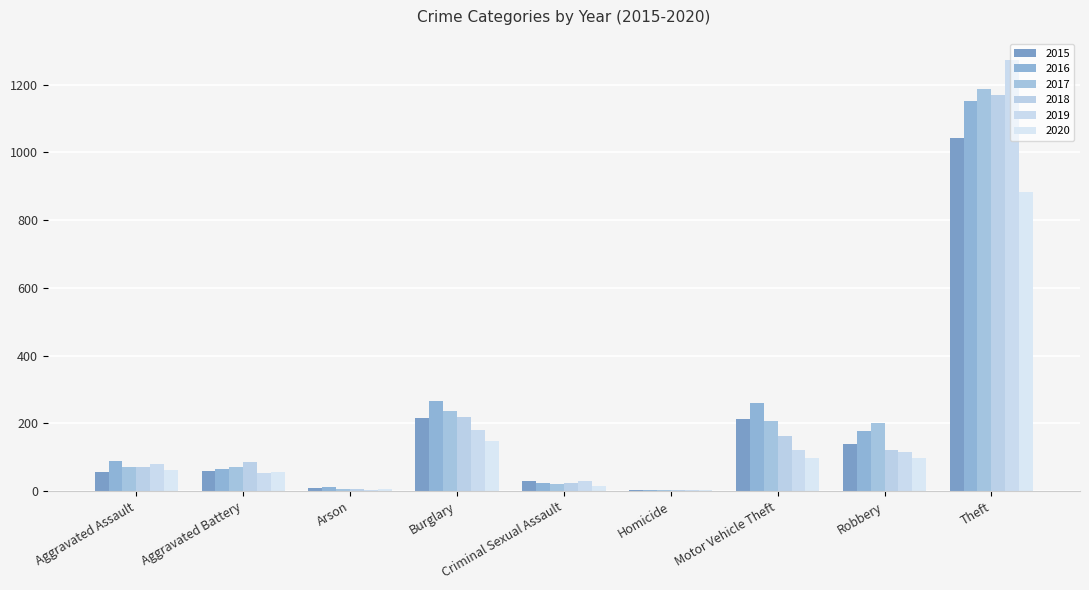

What position from the left is Robbery?

8